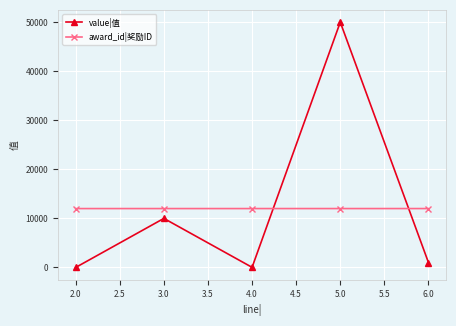

Which series changed the most between 2.0 and 5.0?

value|值